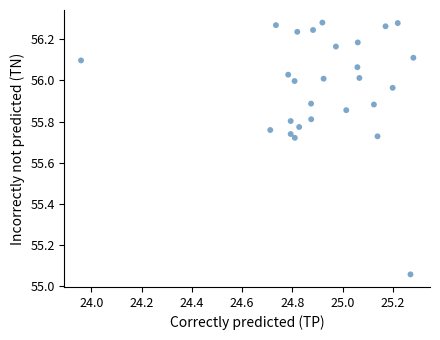

What is the range of Y values (max minus min)?

1.2